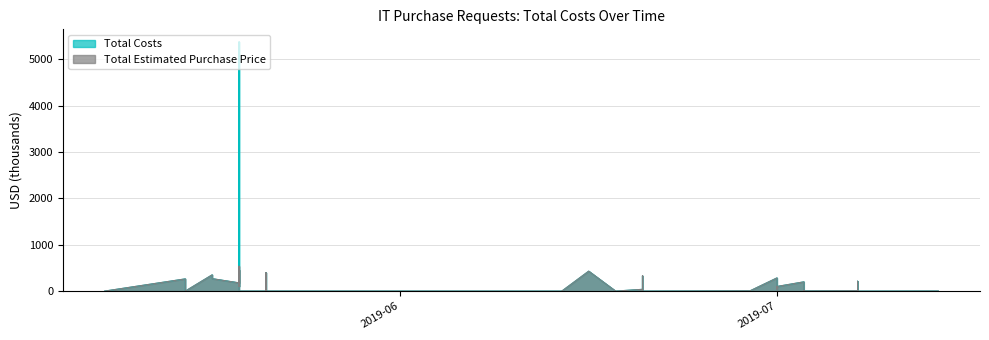

At 2019-07, list the series in order from largest to smallest.

Total Costs, Total Estimated Purchase Price